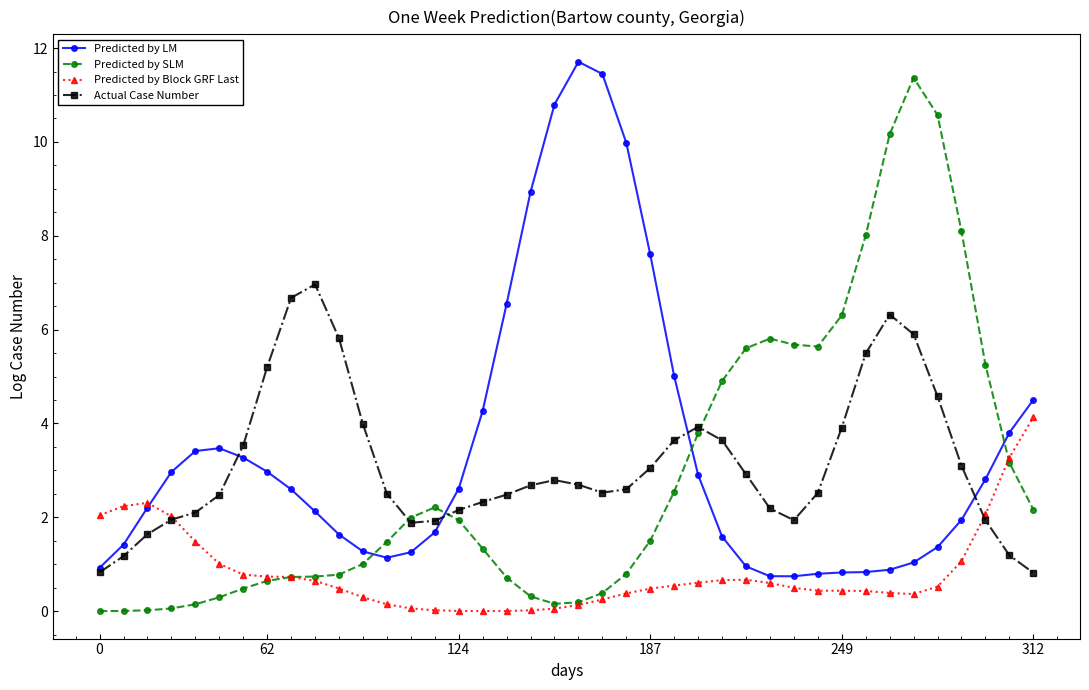

True or false: Predicted by LM has more than 1 points higher than both neighbors.

True